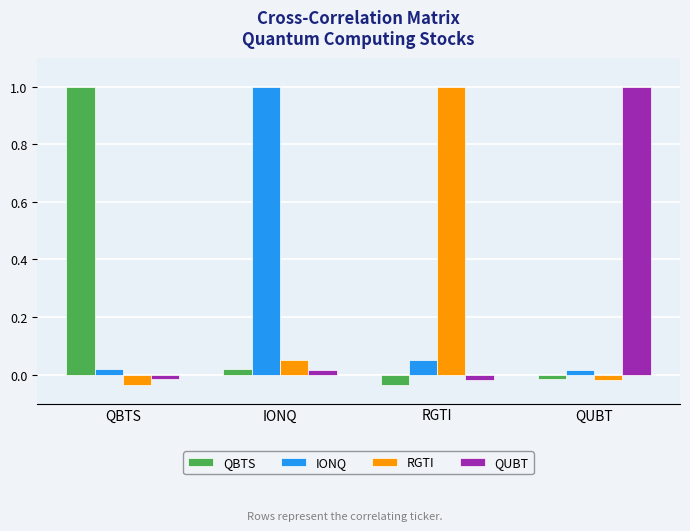

What is the maximum value shown in the chart?

1.0